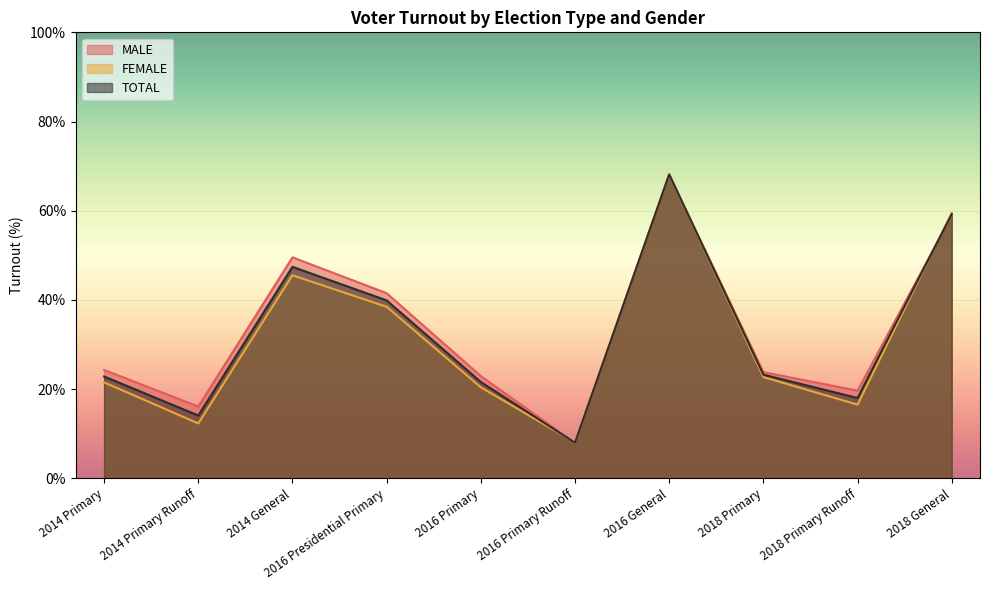

Does the chart display data point markers on the line(s)?

No